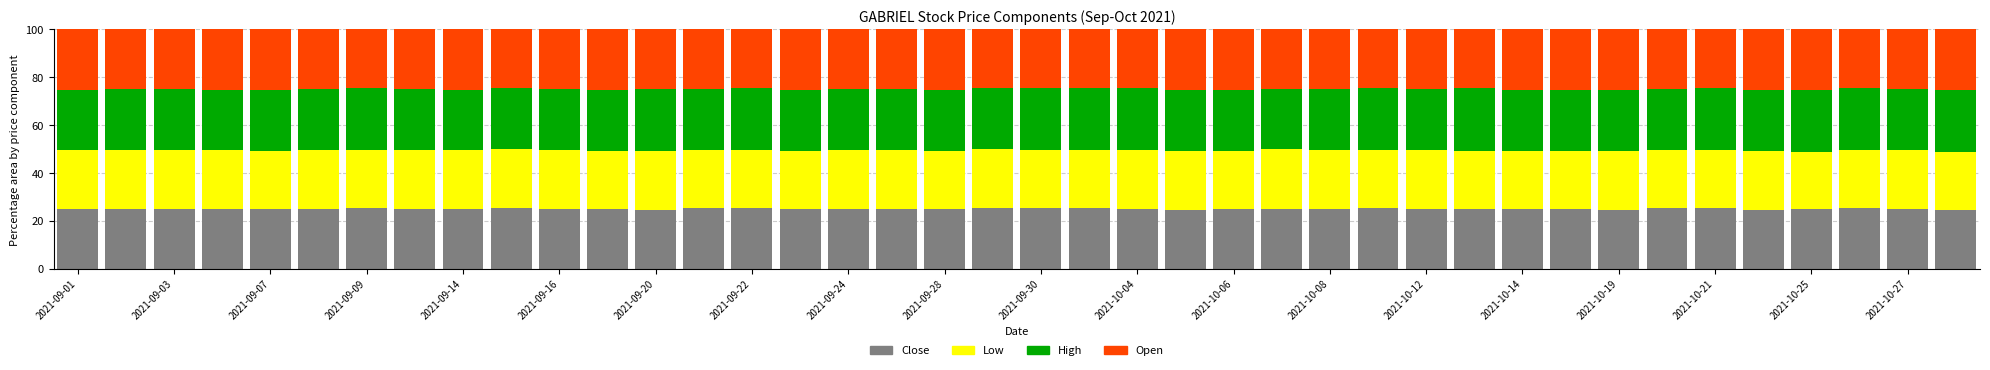

What is the maximum value for Close?

25.4